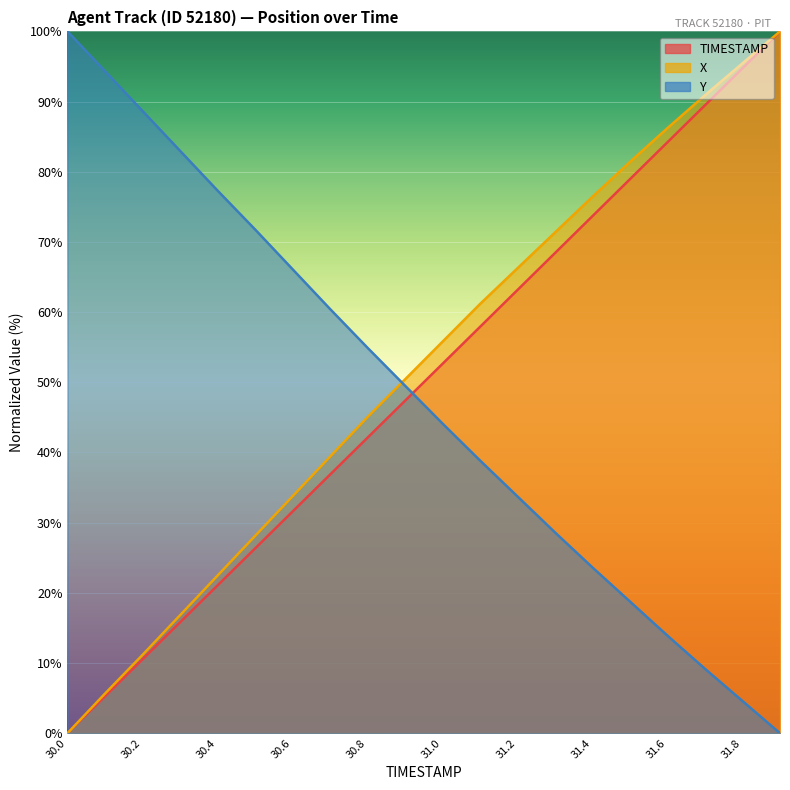

Which category has the lowest value across all series?

30.0